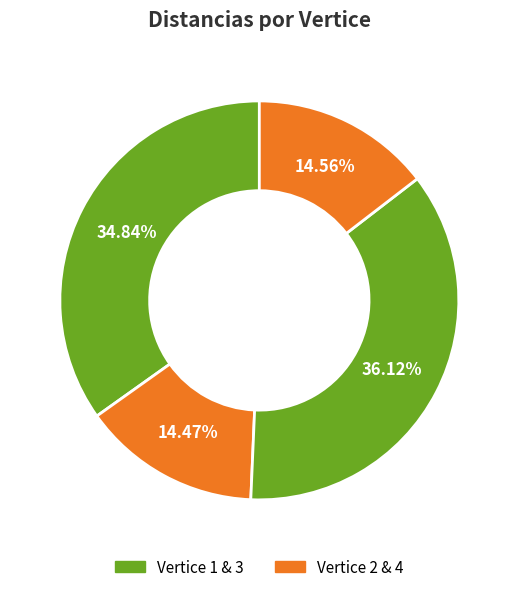

Is there any slice that represents more than half of the pie?

No